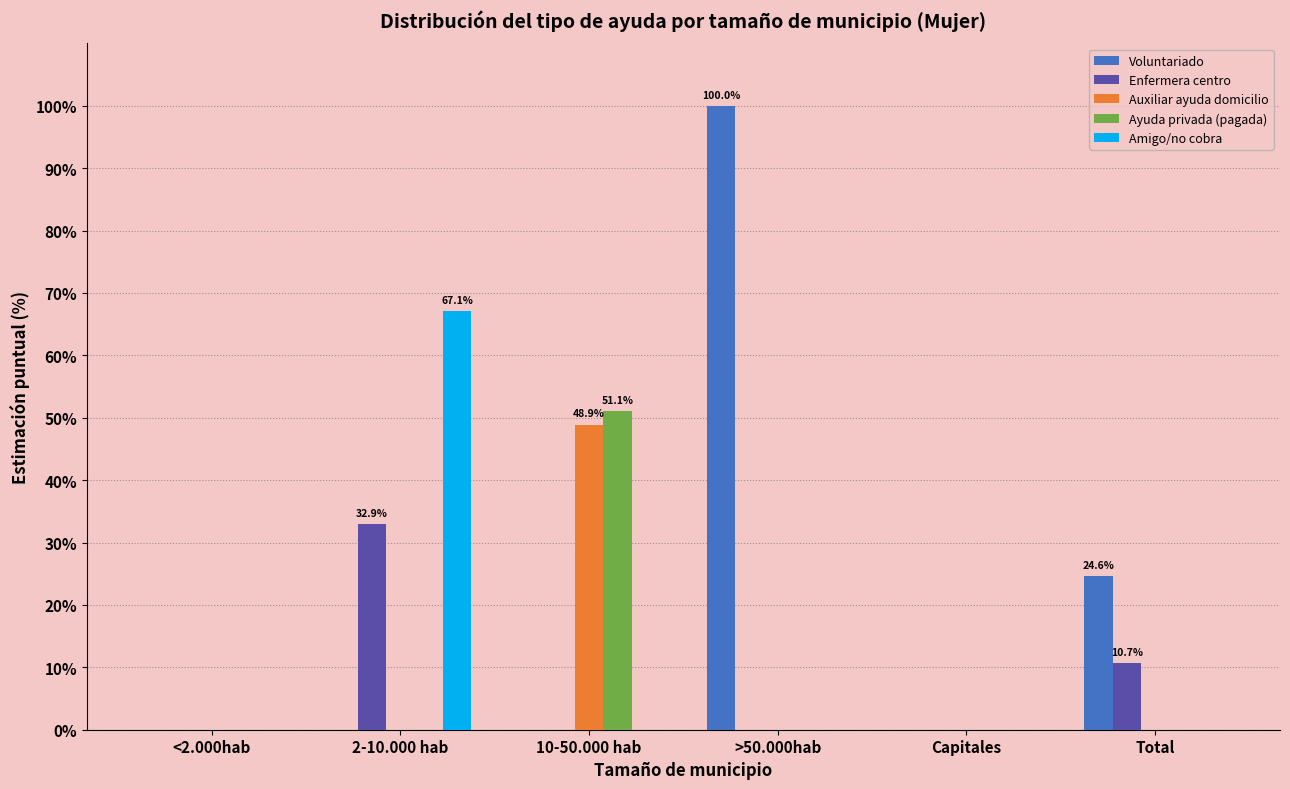

What is the maximum value shown in the chart?

100.0